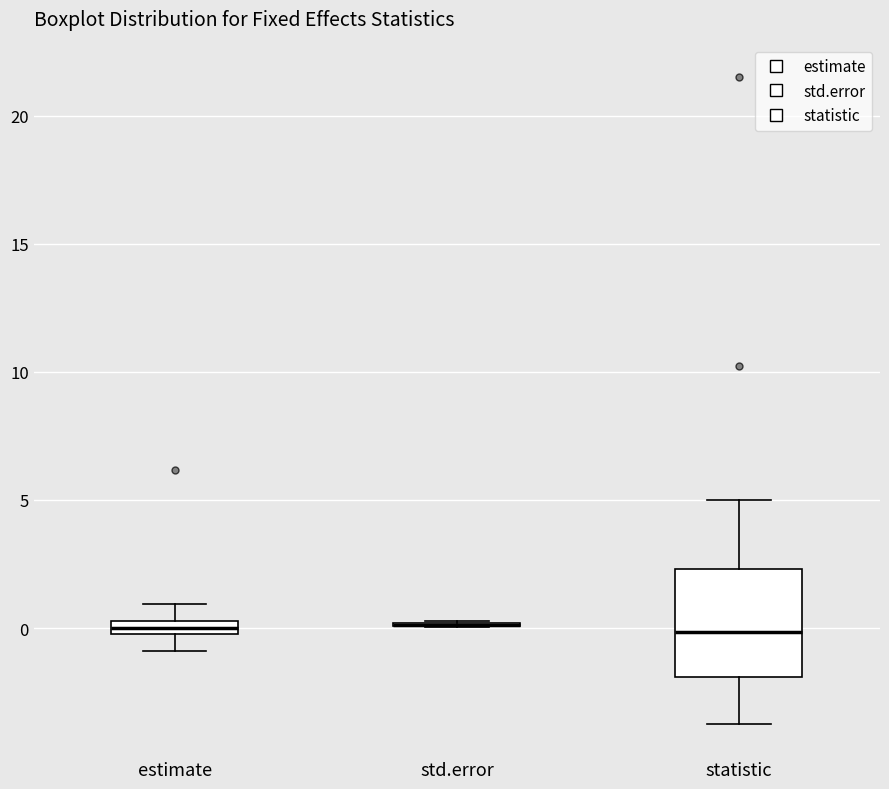

Where is the upper edge of the box for statistic on the y-axis? The values are not printed on the chart, so give them approximately, as read against the axis.

2.5